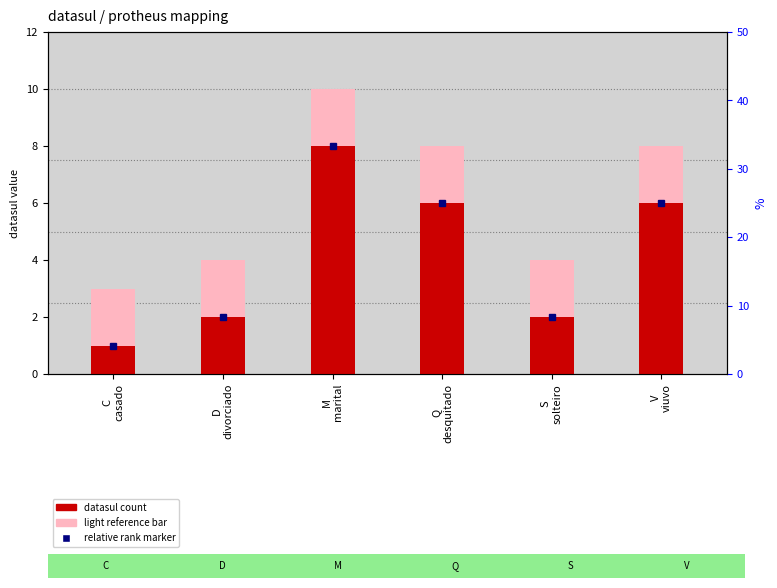

True or false: light bar has a value of 10 at M
marital.

True